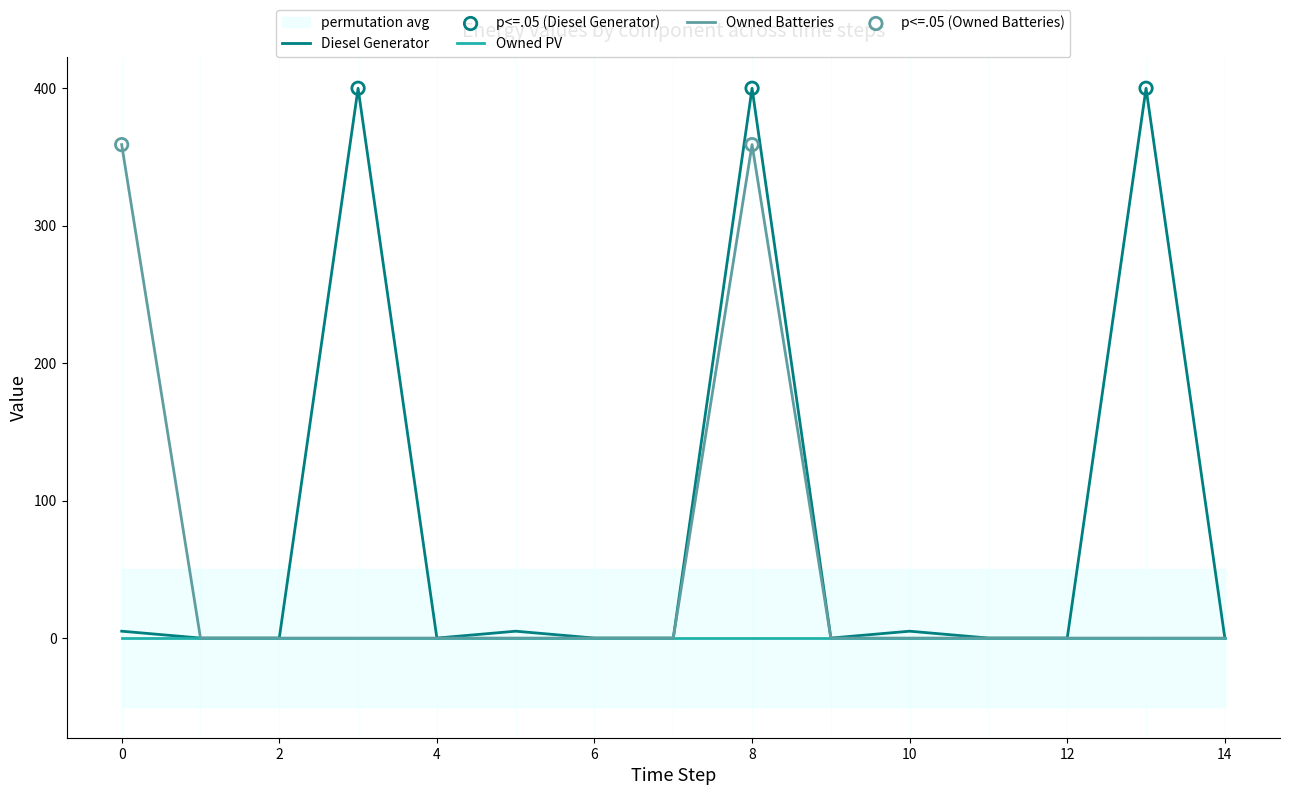

Which series has the widest spread of Y values?

Diesel Generator